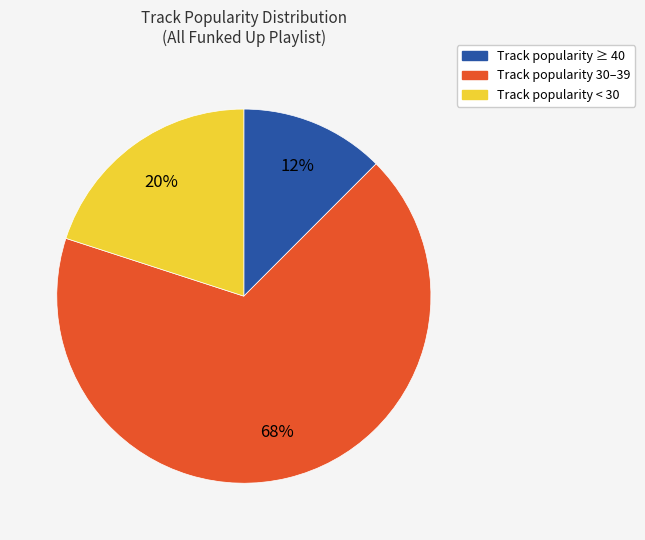

To the nearest percent, what is the average slice percentage?

33%